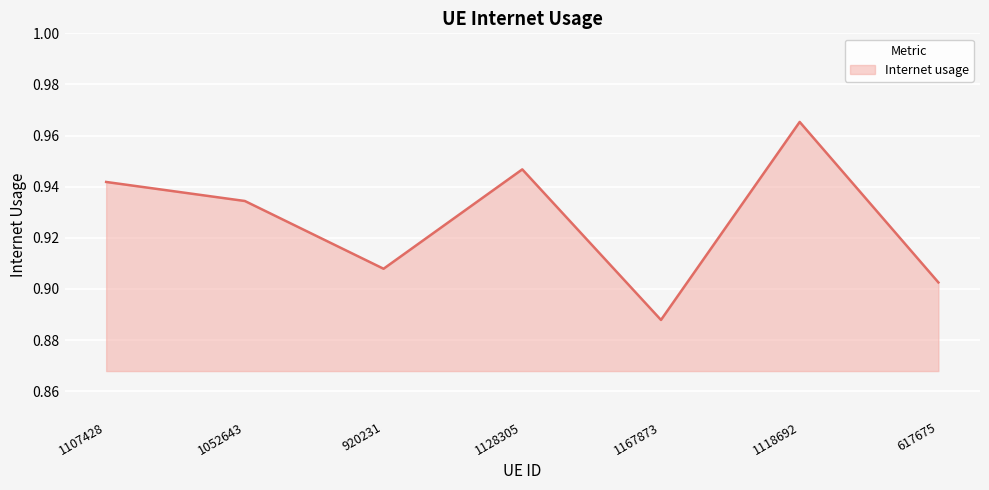

Which category has the lowest value across all series?

1167873